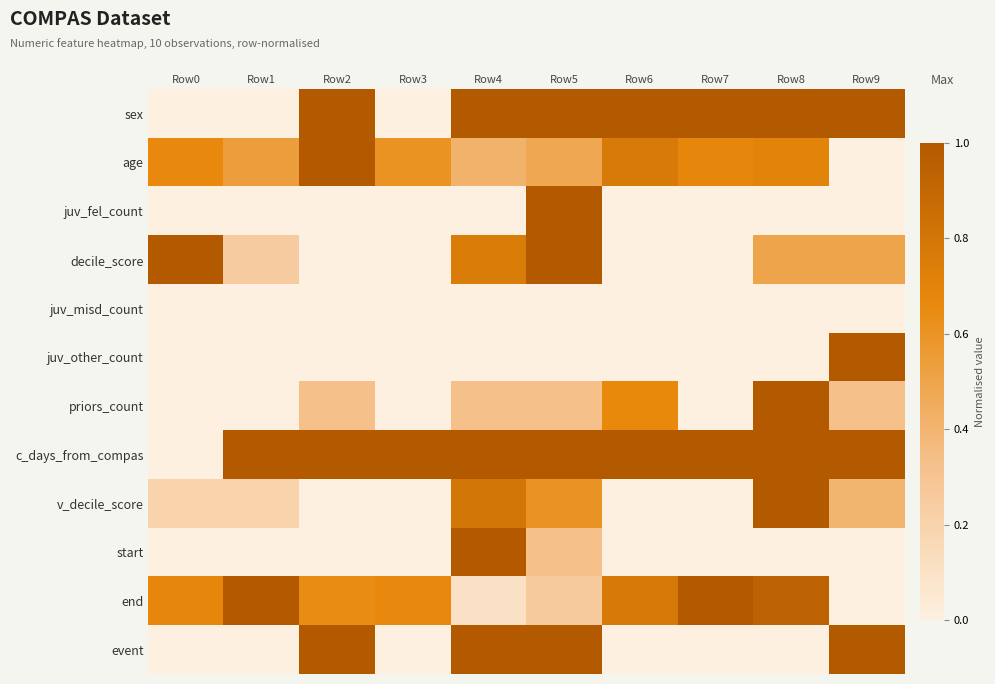

Reading left to right, transcribe all the data shown in this chart.

sex: Row0=0.0	Row1=0.0	Row2=1.0	Row3=0.0	Row4=1.0	Row5=1.0	Row6=1.0	Row7=1.0	Row8=1.0	Row9=1.0
age: Row0=0.7	Row1=0.5	Row2=1.0	Row3=0.6	Row4=0.4	Row5=0.5	Row6=0.8	Row7=0.7	Row8=0.7	Row9=0.0
juv_fel_count: Row0=0.0	Row1=0.0	Row2=0.0	Row3=0.0	Row4=0.0	Row5=1.0	Row6=0.0	Row7=0.0	Row8=0.0	Row9=0.0
decile_score: Row0=1.0	Row1=0.2	Row2=0.0	Row3=0.0	Row4=0.8	Row5=1.0	Row6=0.0	Row7=0.0	Row8=0.5	Row9=0.5
juv_misd_count: Row0=0.0	Row1=0.0	Row2=0.0	Row3=0.0	Row4=0.0	Row5=0.0	Row6=0.0	Row7=0.0	Row8=0.0	Row9=0.0
juv_other_count: Row0=0.0	Row1=0.0	Row2=0.0	Row3=0.0	Row4=0.0	Row5=0.0	Row6=0.0	Row7=0.0	Row8=0.0	Row9=1.0
priors_count: Row0=0.0	Row1=0.0	Row2=0.3	Row3=0.0	Row4=0.3	Row5=0.3	Row6=0.7	Row7=0.0	Row8=1.0	Row9=0.3
c_days_from_compas: Row0=0.0	Row1=1.0	Row2=1.0	Row3=1.0	Row4=1.0	Row5=1.0	Row6=1.0	Row7=1.0	Row8=1.0	Row9=1.0
v_decile_score: Row0=0.2	Row1=0.2	Row2=0.0	Row3=0.0	Row4=0.8	Row5=0.6	Row6=0.0	Row7=0.0	Row8=1.0	Row9=0.4
start: Row0=0.0	Row1=0.0	Row2=0.0	Row3=0.0	Row4=1.0	Row5=0.3	Row6=0.0	Row7=0.0	Row8=0.0	Row9=0.0
end: Row0=0.7	Row1=1.0	Row2=0.6	Row3=0.7	Row4=0.1	Row5=0.3	Row6=0.8	Row7=1.0	Row8=0.9	Row9=0.0
event: Row0=0.0	Row1=0.0	Row2=1.0	Row3=0.0	Row4=1.0	Row5=1.0	Row6=0.0	Row7=0.0	Row8=0.0	Row9=1.0